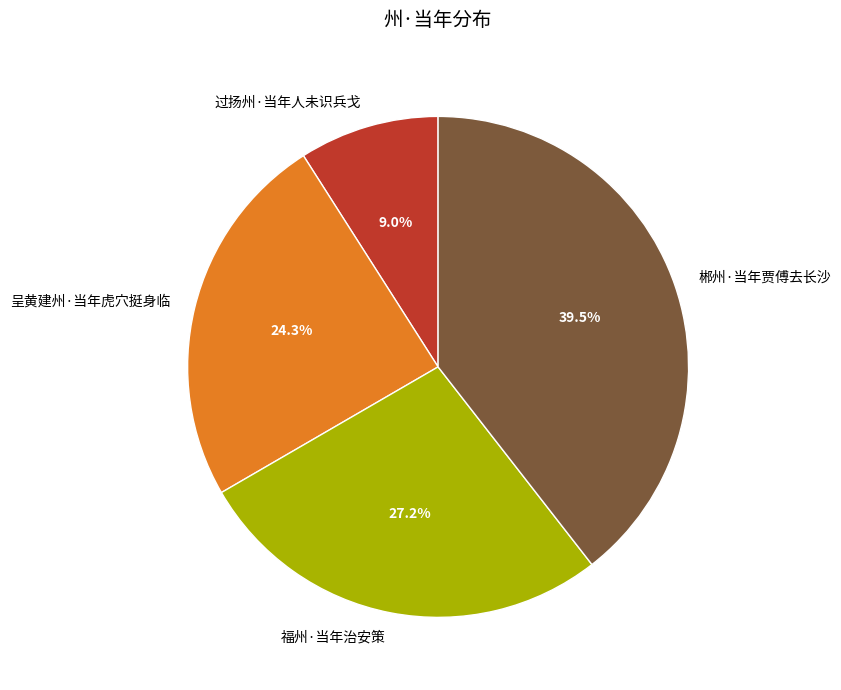

How many segments does this pie chart have?

4